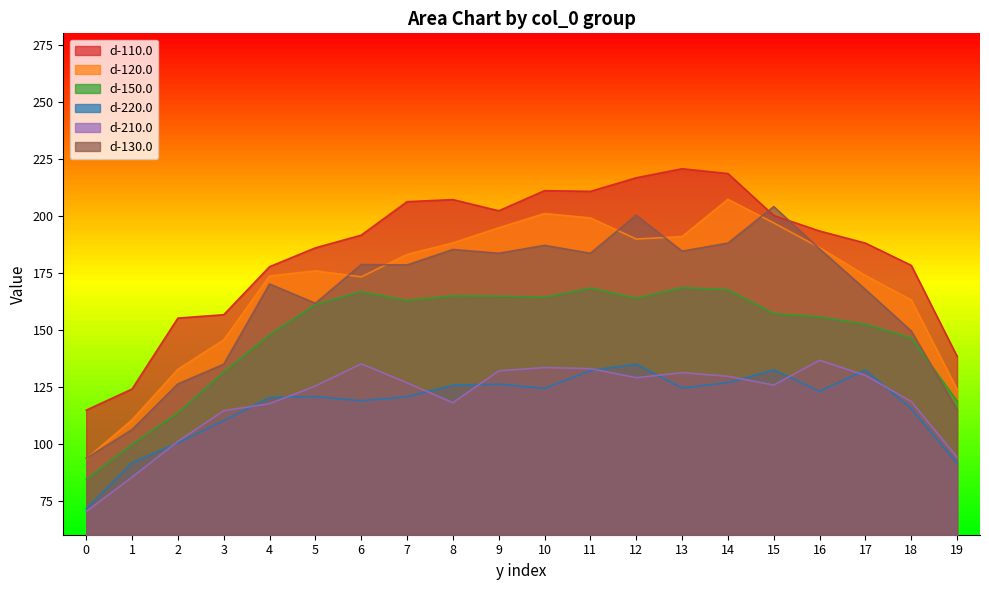

How many distinct data groups are displayed?

6